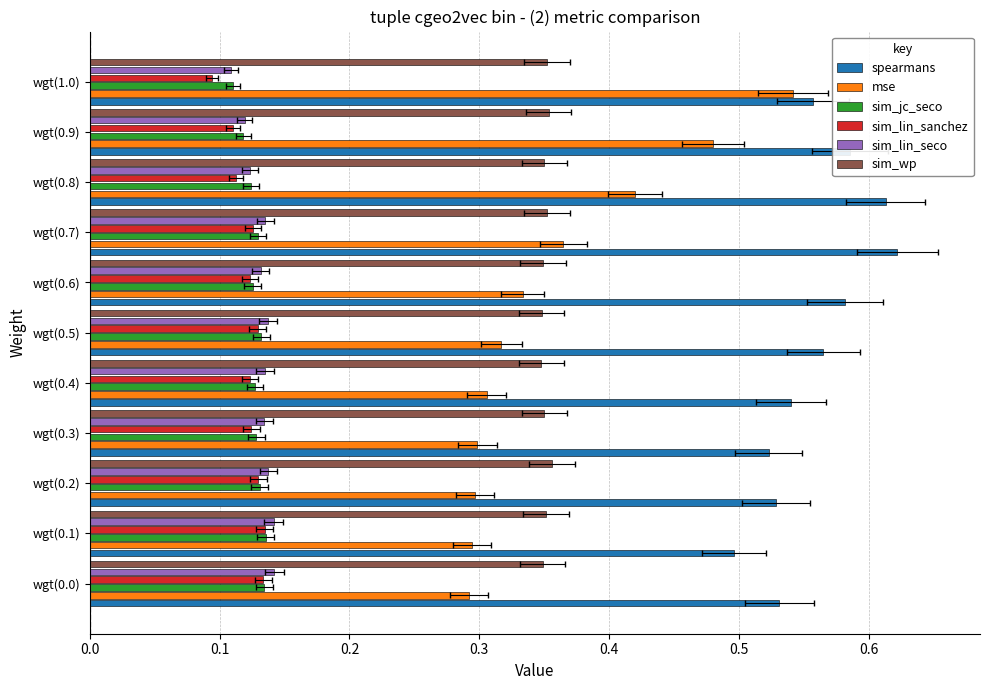

The mse series shows 0.2 at wgt(0.2). True or false?

False